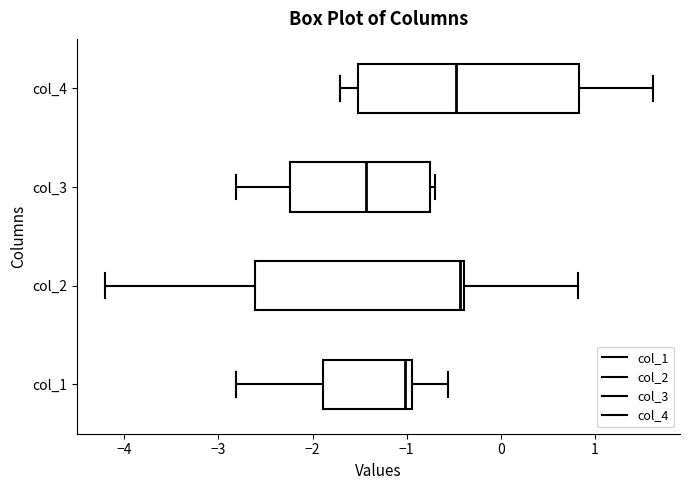

Which box is the widest, from its left edge to its right edge?

col_4